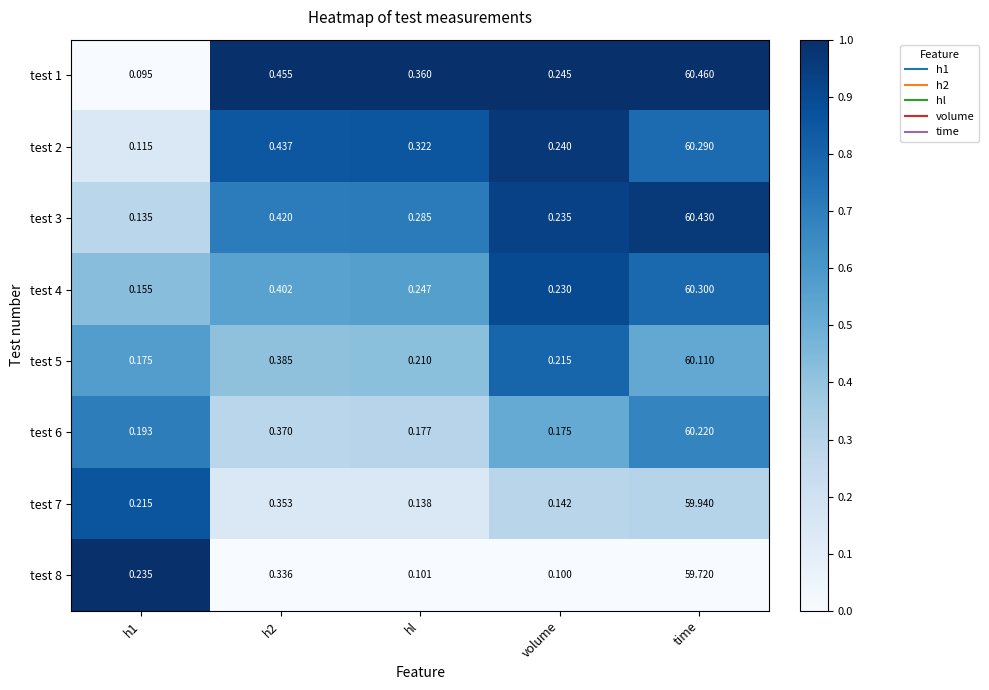

At which category is the sum across all series the highest?

time